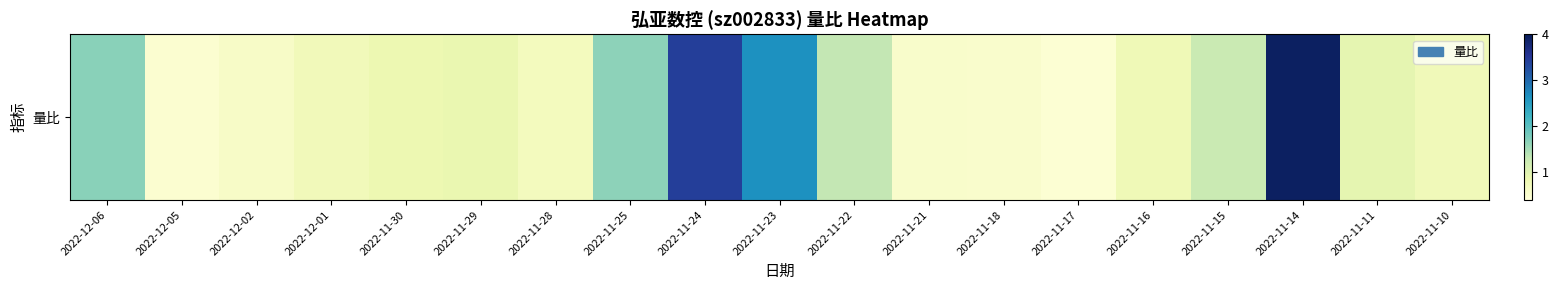

The chart shows a value of 1.7 at 2022-12-06. True or false?

True